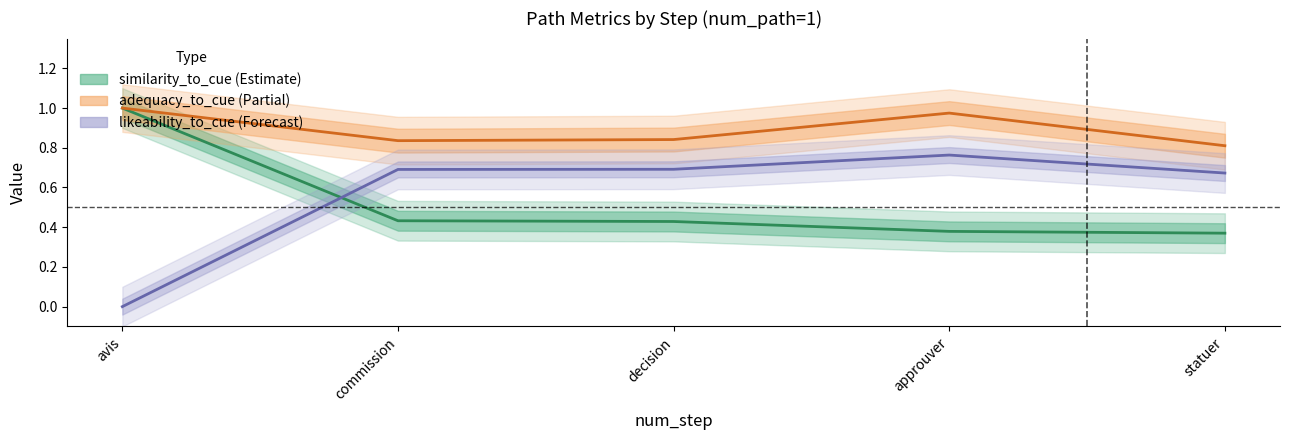

Is it true that similarity_to_cue equals 1.3 at avis?

False